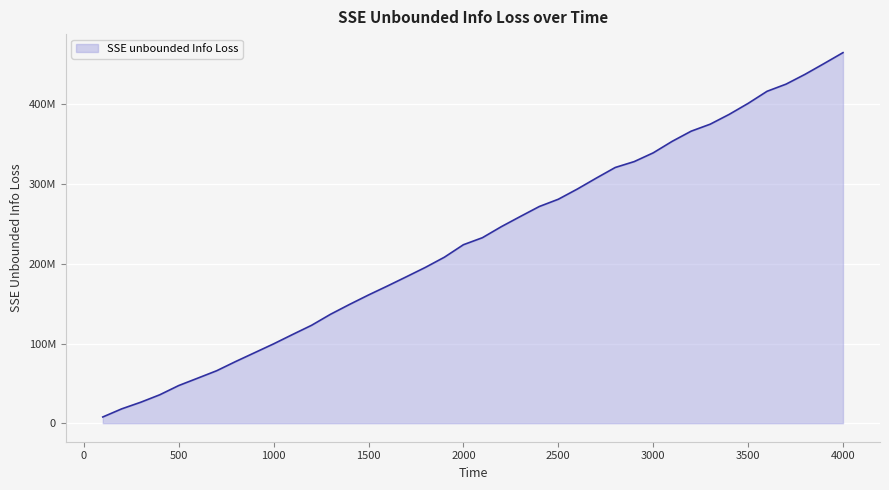

List the labels in order of value, largest first.

4000, 3900, 3800, 3700, 3600, 3500, 3400, 3300, 3200, 3100, 3000, 2900, 2800, 2700, 2600, 2500, 2400, 2300, 2200, 2100, 2000, 1900, 1800, 1700, 1600, 1500, 1400, 1300, 1200, 1100, 1000, 900, 800, 700, 600, 500, 400, 300, 200, 100